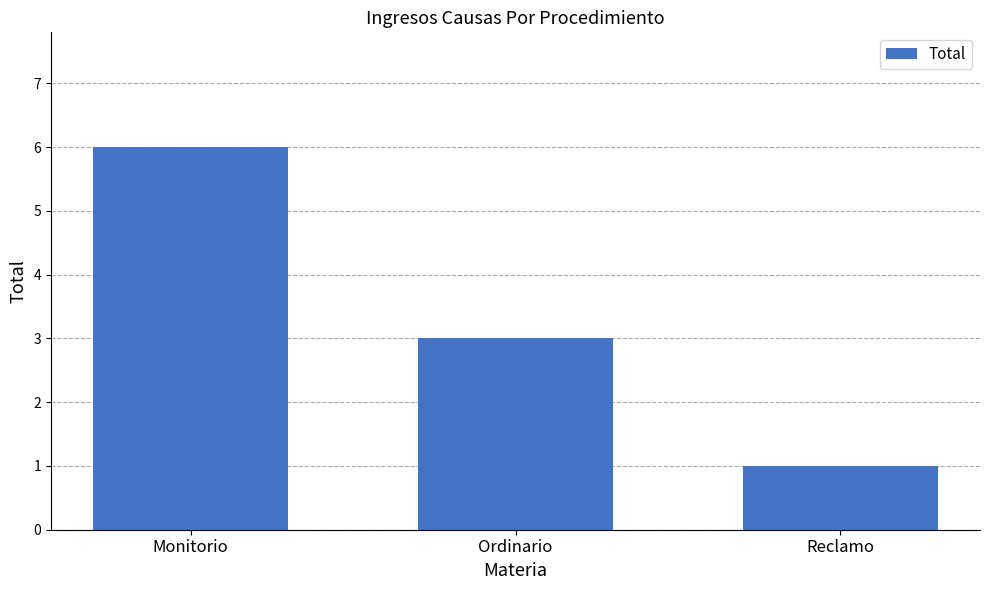

How many data points are less than 3?

1